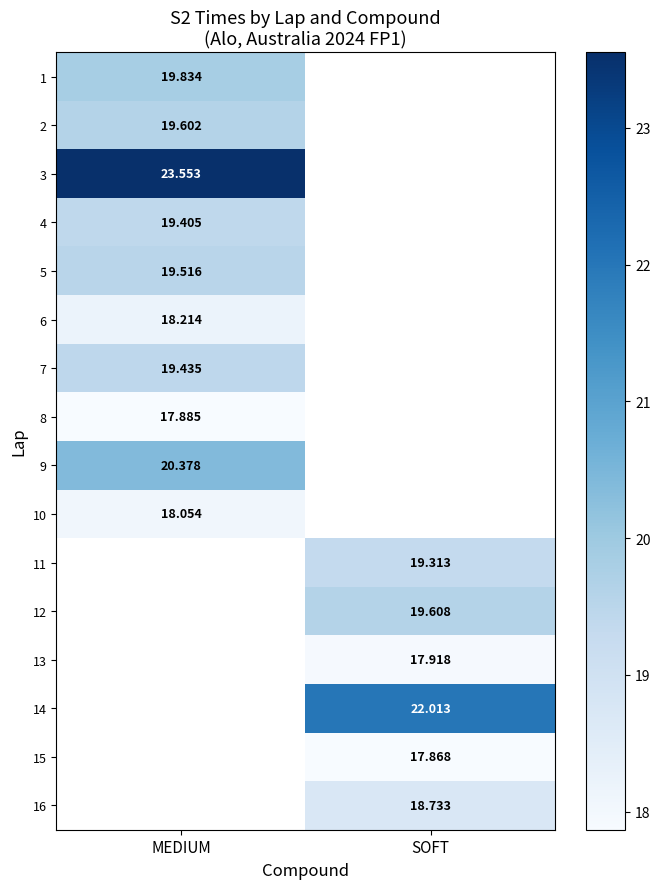

Which has a higher value, SOFT or MEDIUM?

MEDIUM